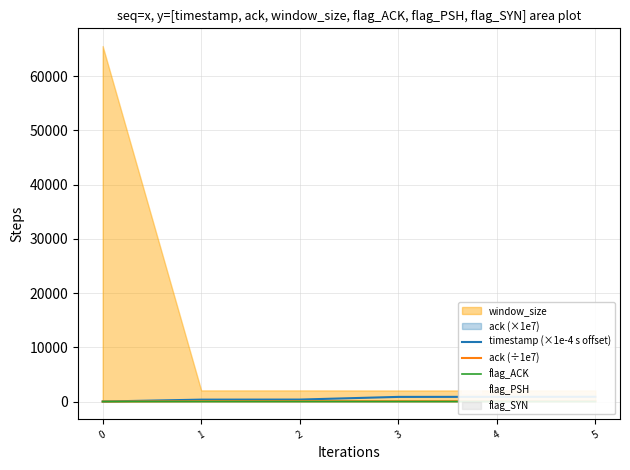

What is the value of the timestamp (×1e-4 s offset) point at the 3rd from the left?

363.2